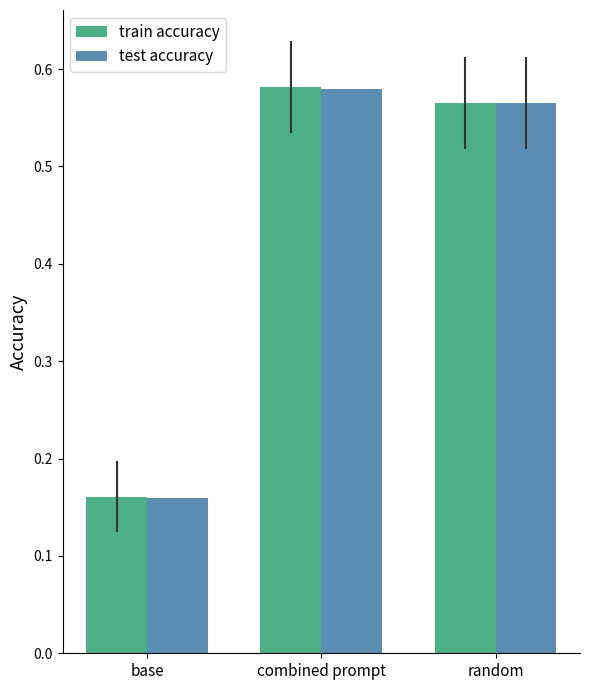

Count the number of data series in this chart.

2